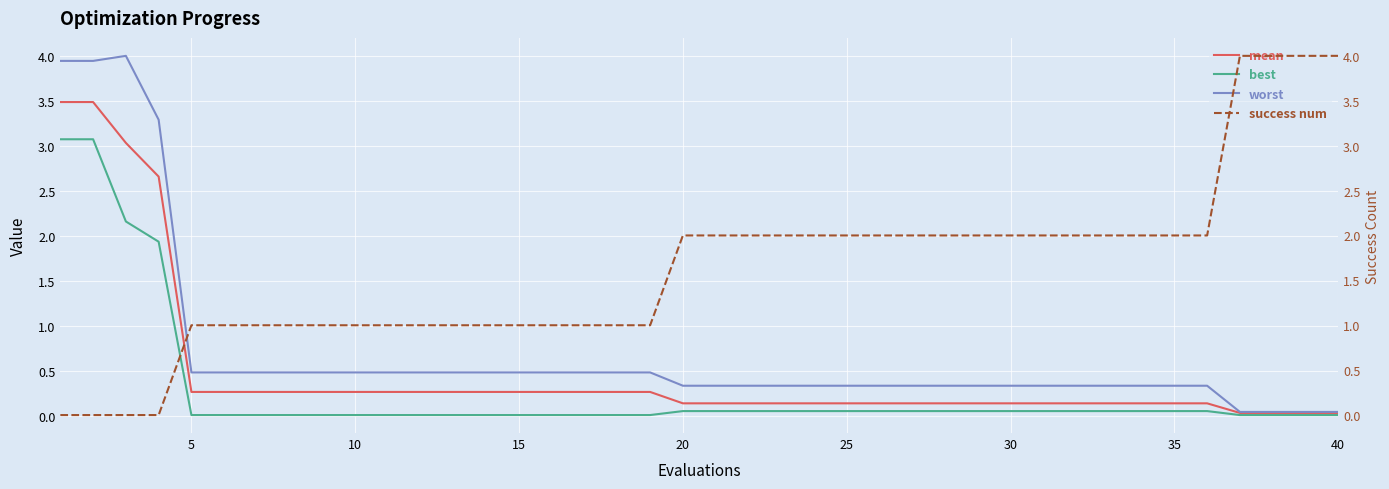

Is it true that worst equals 0.3 at 20?

True